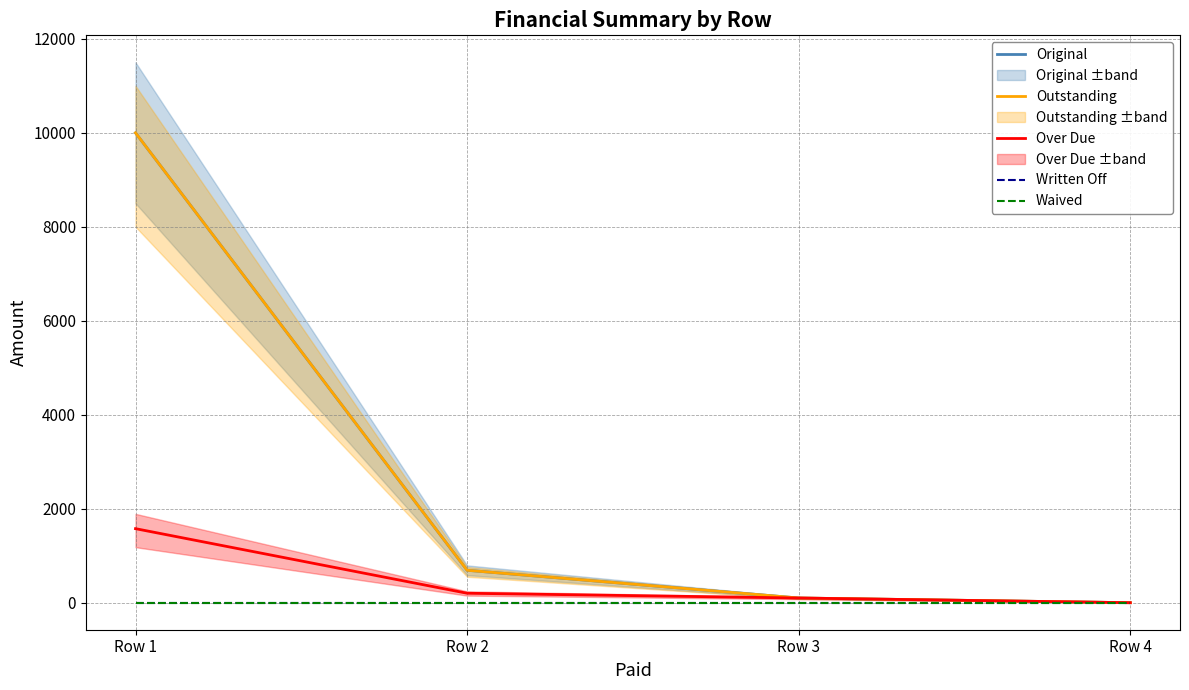

What are all the series names shown in the legend?

Original, Outstanding, Over Due, Written Off, Waived